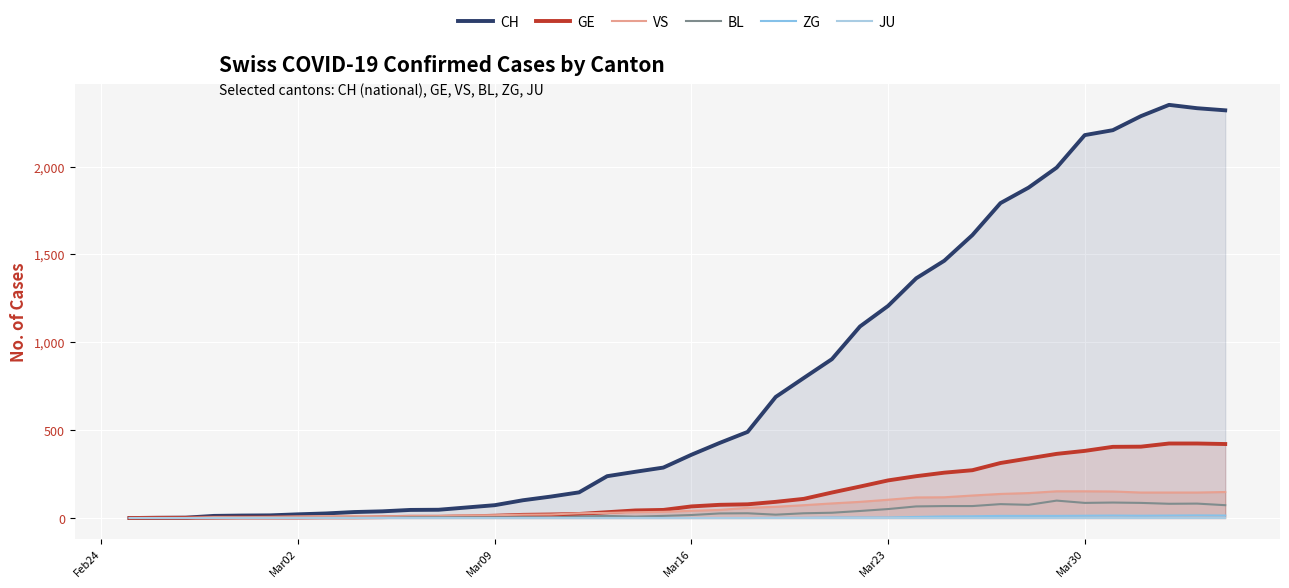

At which label is CH closest to 1175?

Mar23